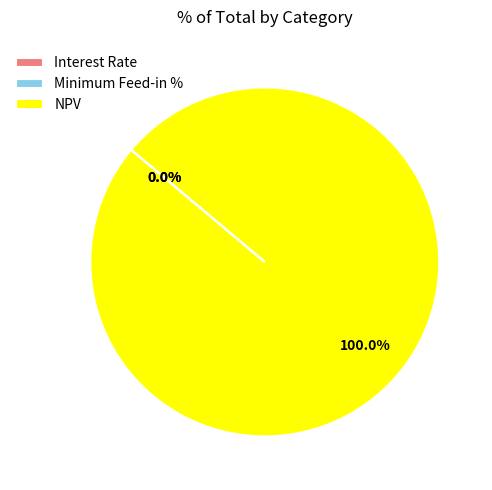

Which category has the biggest portion of the pie?

NPV